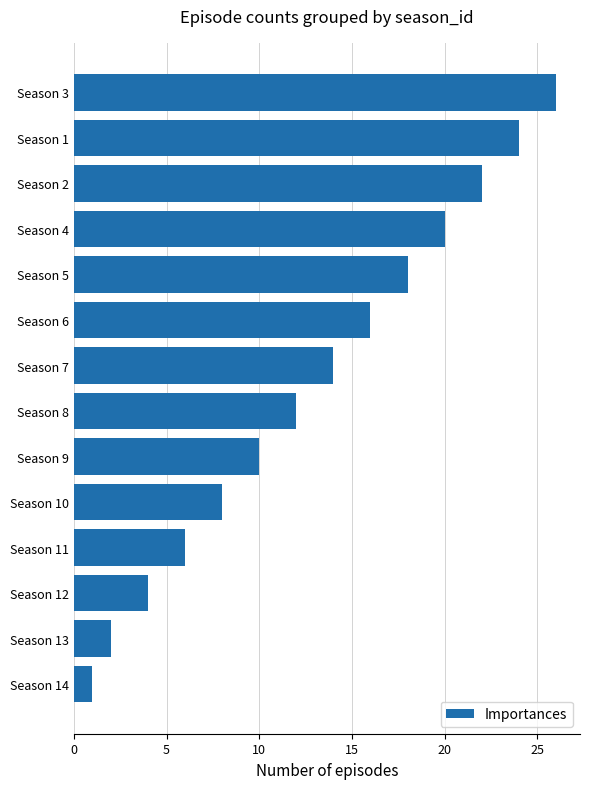

List the labels in order of value, largest first.

Season 3, Season 1, Season 2, Season 4, Season 5, Season 6, Season 7, Season 8, Season 9, Season 10, Season 11, Season 12, Season 13, Season 14